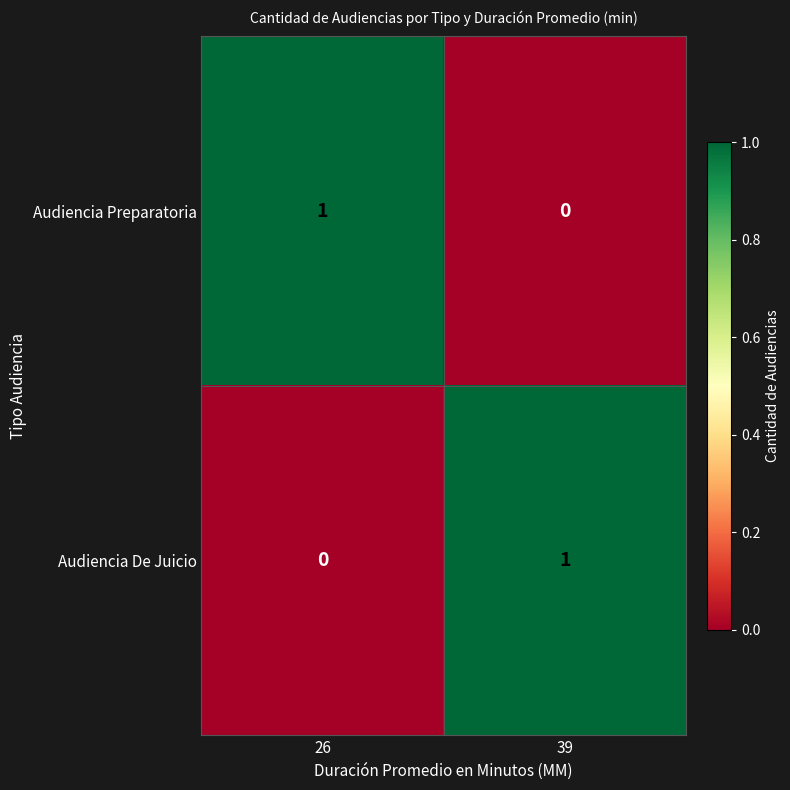

Which category has the highest value in the Audiencia Preparatoria series?

26